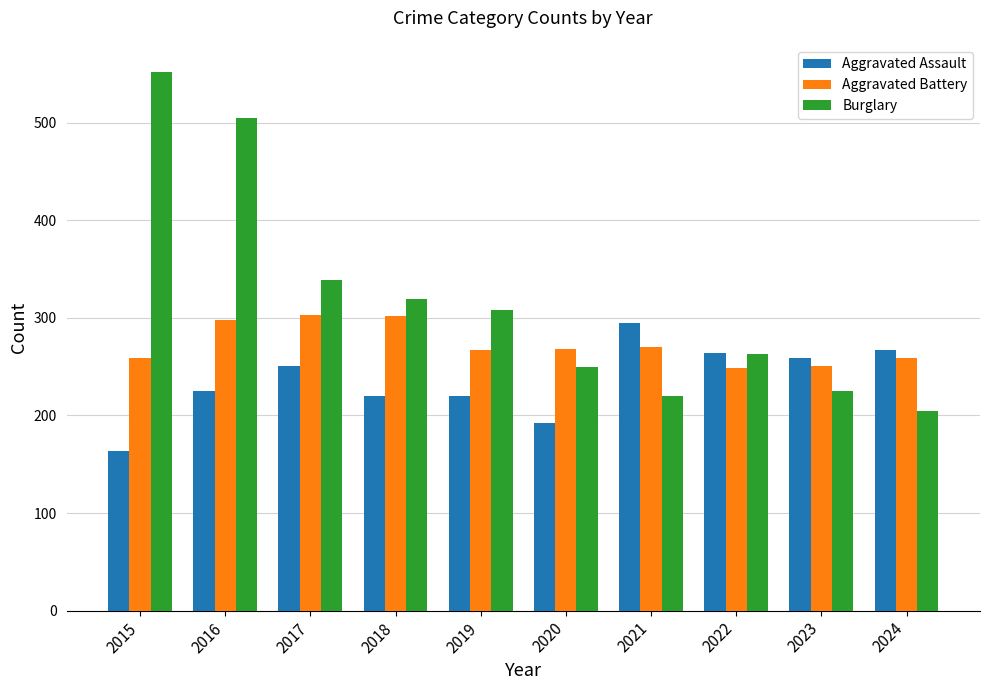

Between 2020 and 2021, which series saw the biggest shift?

Aggravated Assault